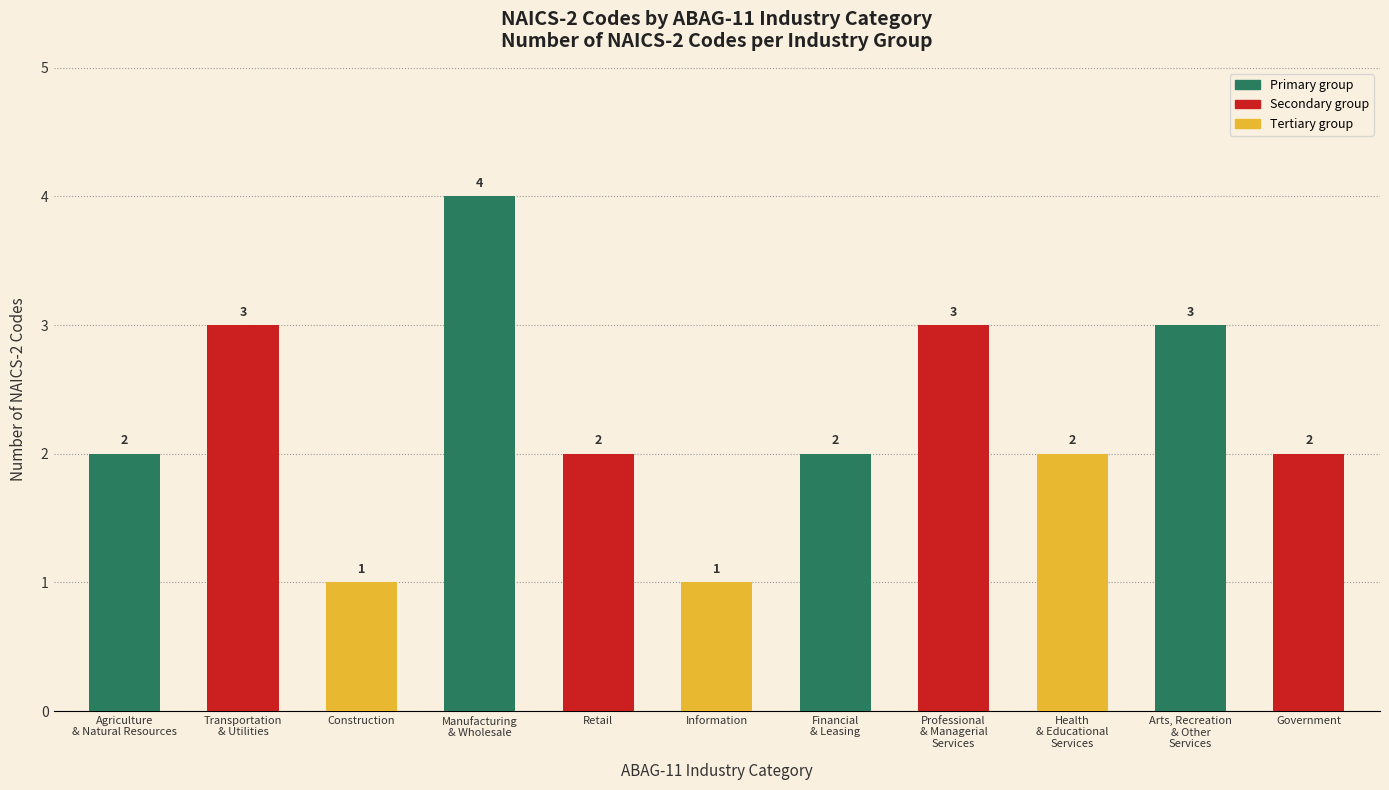

What is the sum of all values?

25